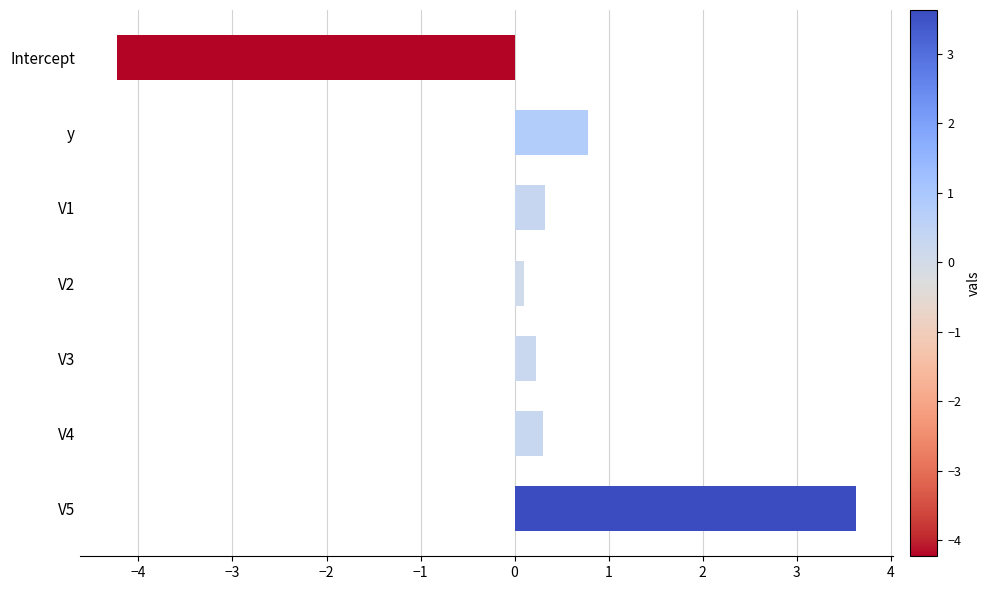

Which has a higher value, V3 or V5?

V5